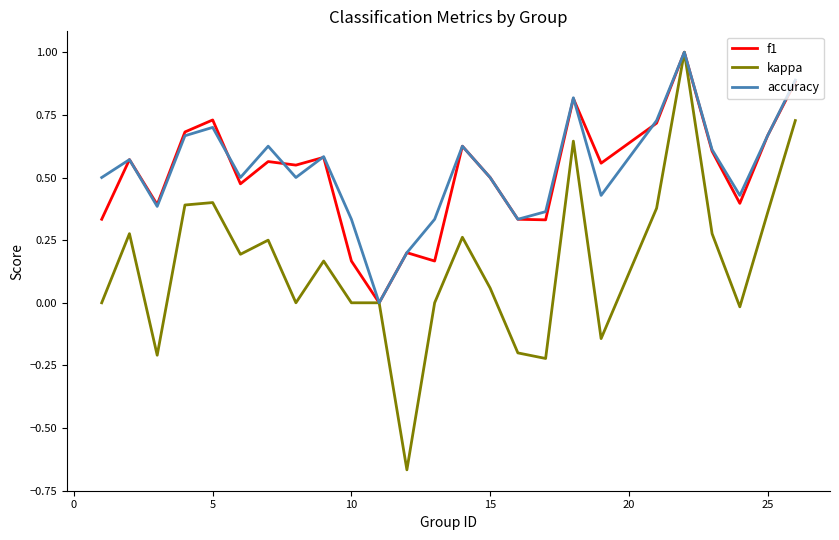

Which series has the largest range (max minus min)?

kappa